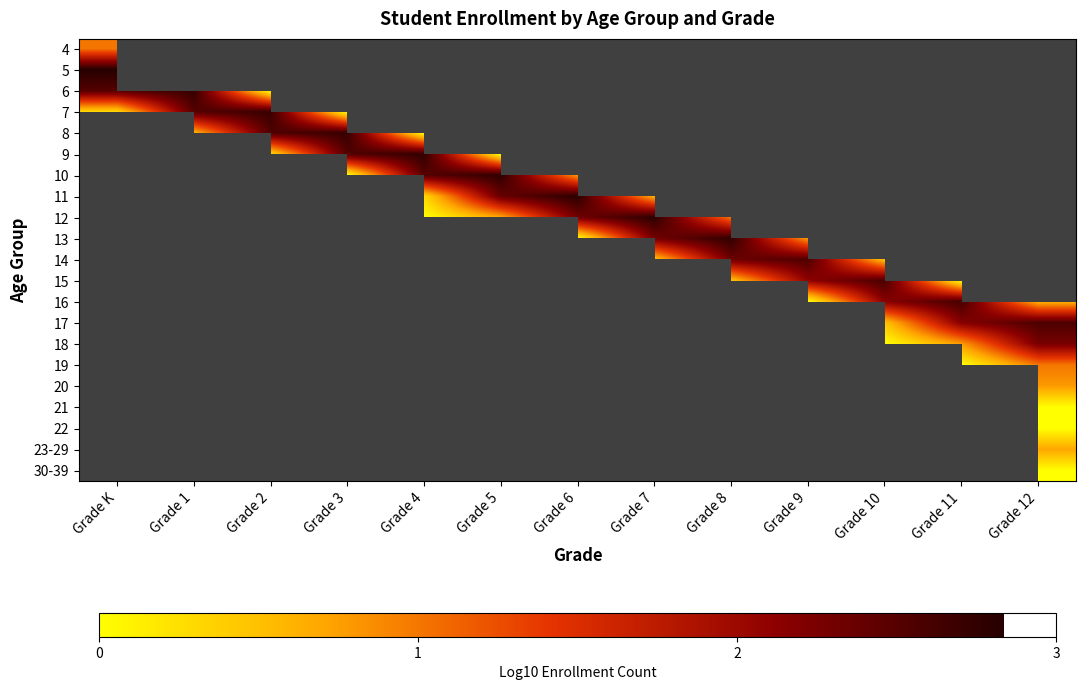

At how many categories does at least one series exceed 1?

13